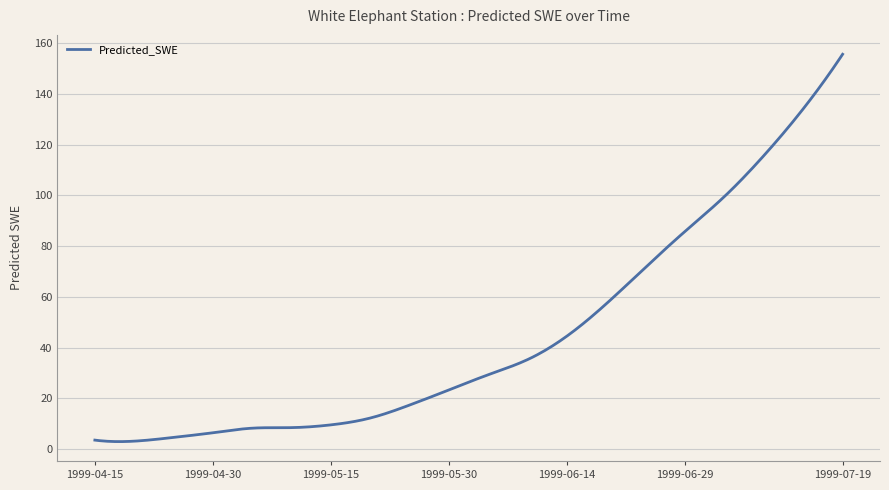

What is the difference between the maximum and minimum values?

152.6